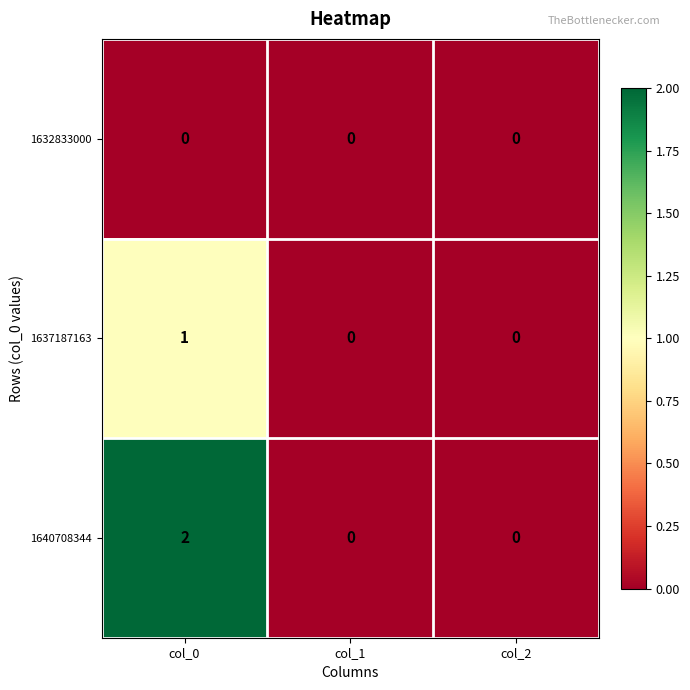

True or false: 1640708344 has a value of 4 at col_0.

False